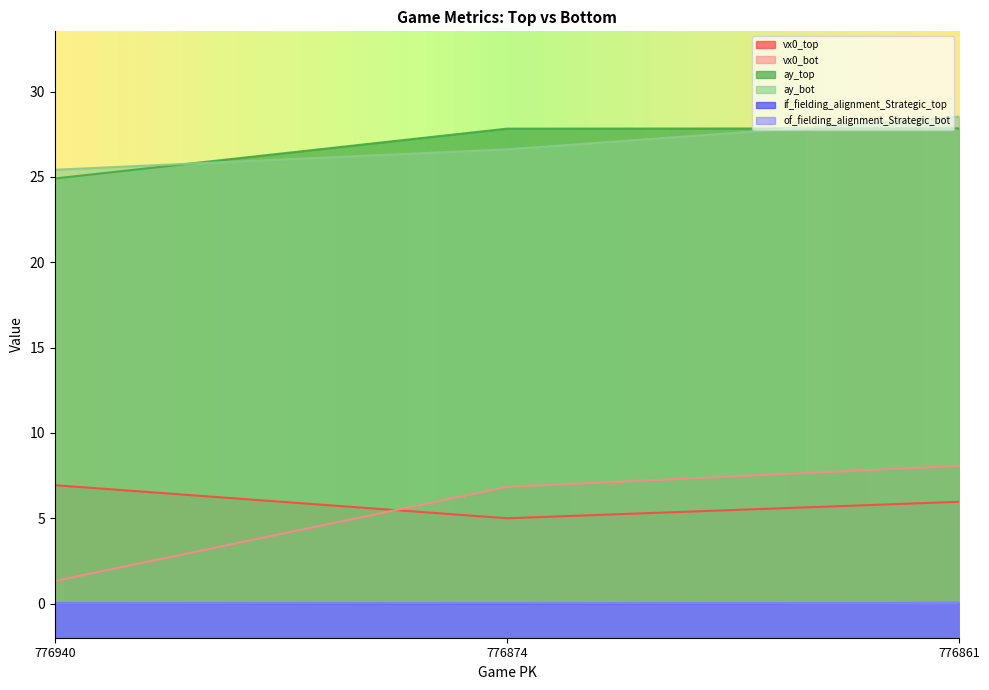

What are all the series names shown in the legend?

vx0_top, vx0_bot, ay_top, ay_bot, if_fielding_alignment_Strategic_top, of_fielding_alignment_Strategic_bot